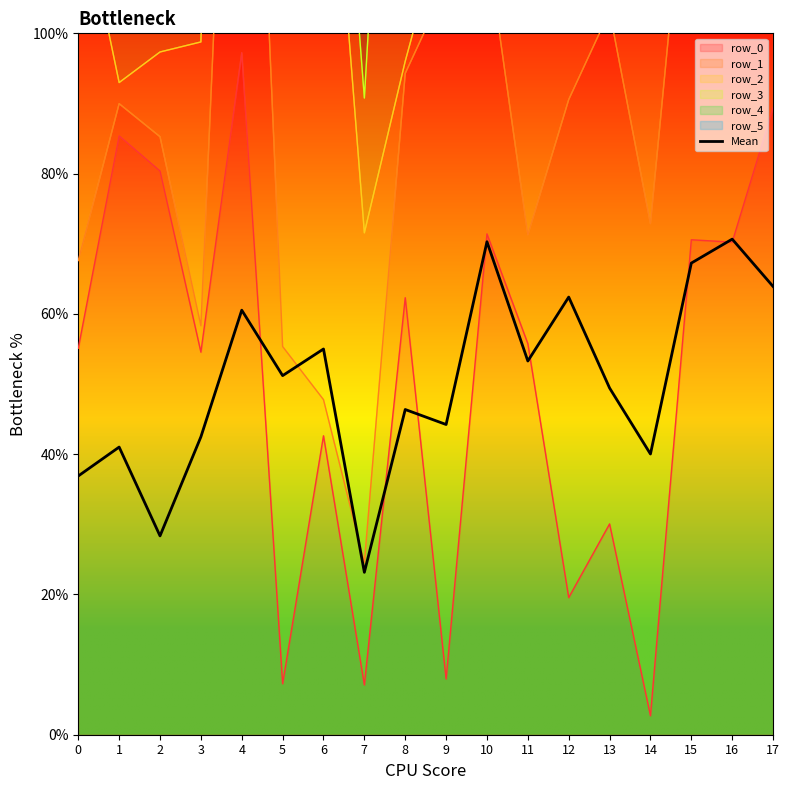

At which label is the value closest to 46?

8